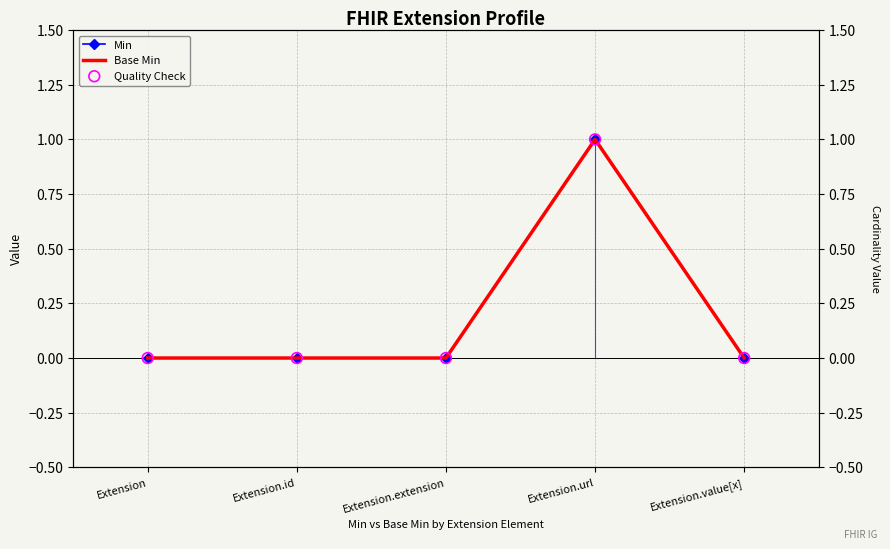

Which series has the widest spread of Y values?

Min